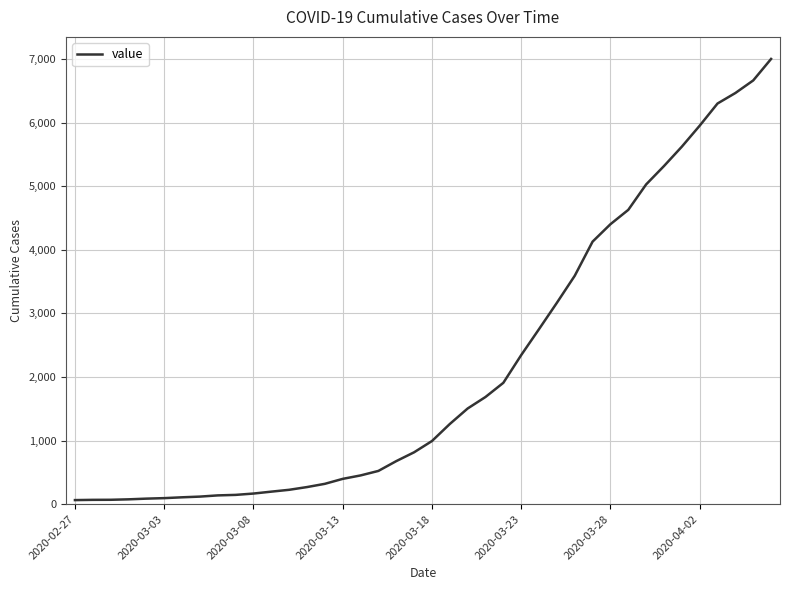

How many lines are shown in the chart?

1